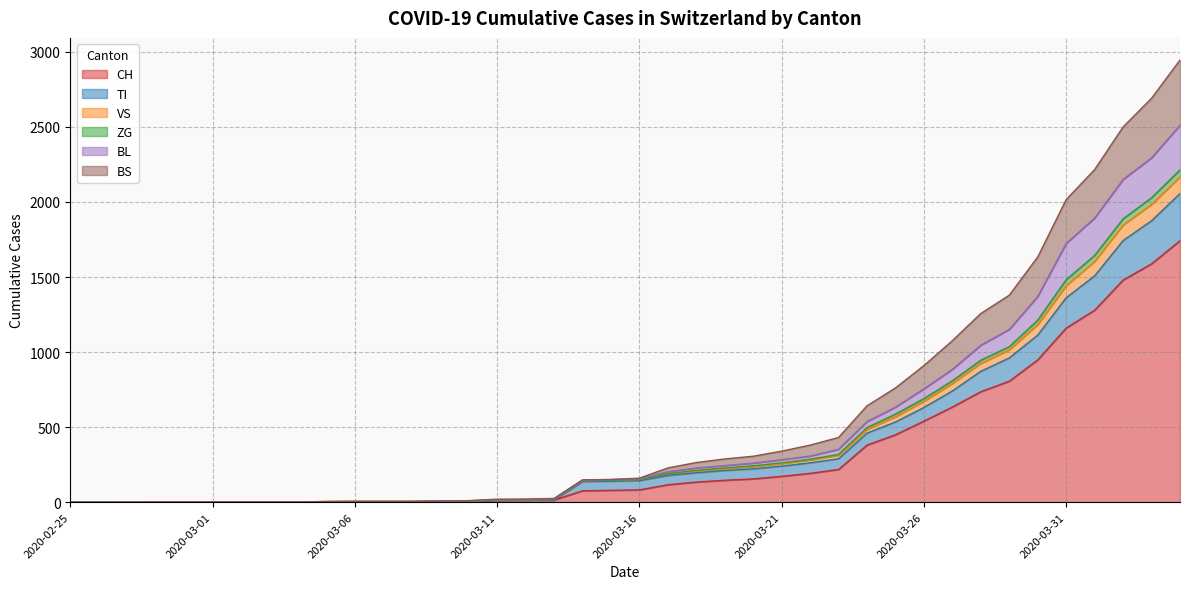

What are all the series names shown in the legend?

CH, TI, VS, ZG, BL, BS